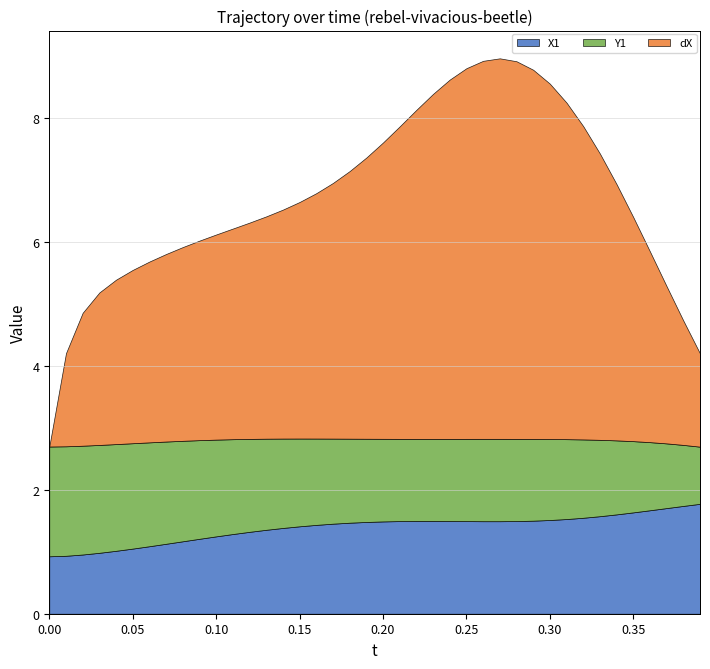

True or false: Y1 has a value of 1.1 at 0.06.

False